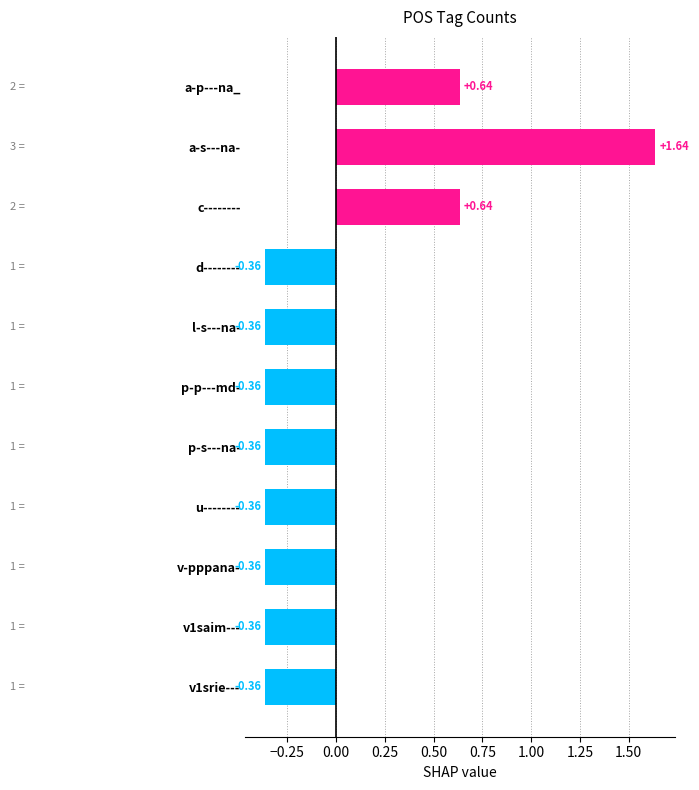

Count the values in the range 0 to 1.

2